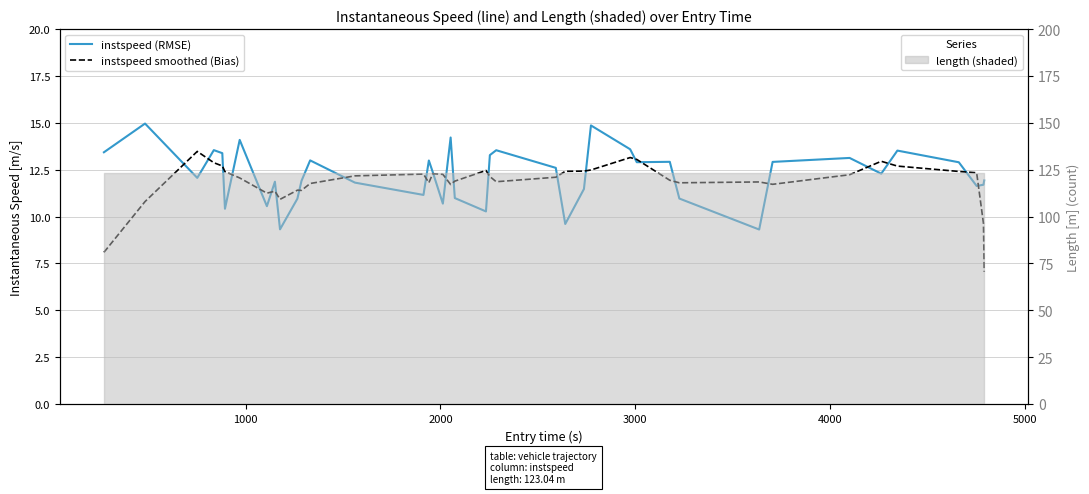

Which series has the largest total across all categories?

instspeed (RMSE)